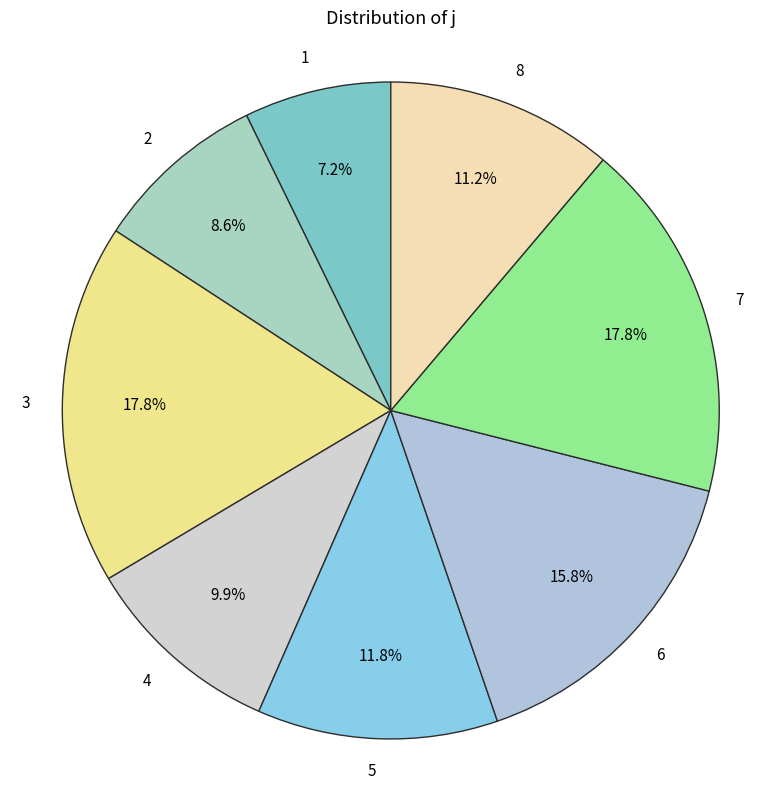

Between 8 and 2, which is larger?

8